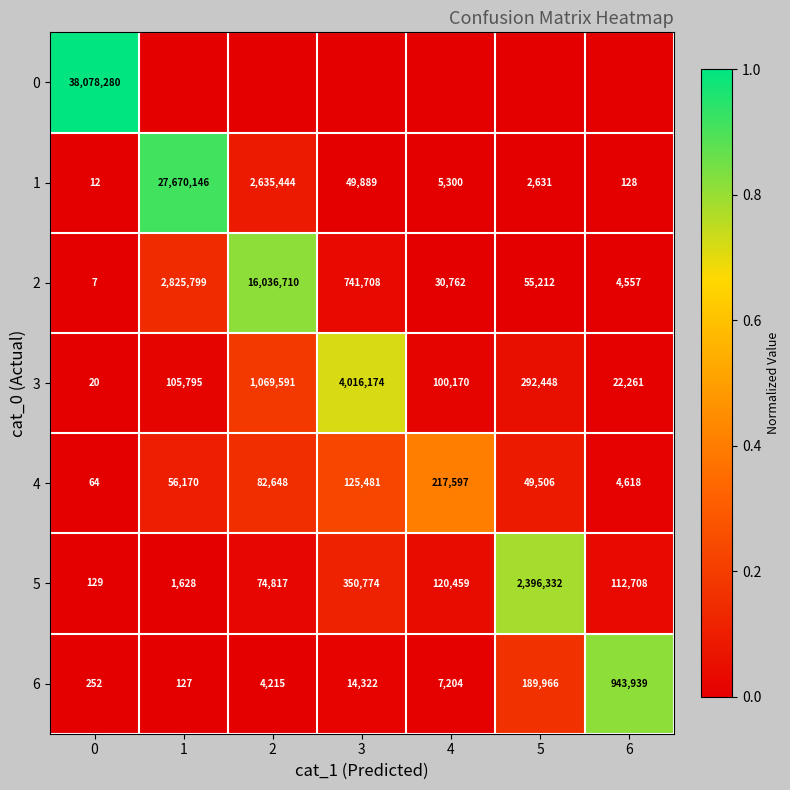

Between 3 and 1, which is larger?

3